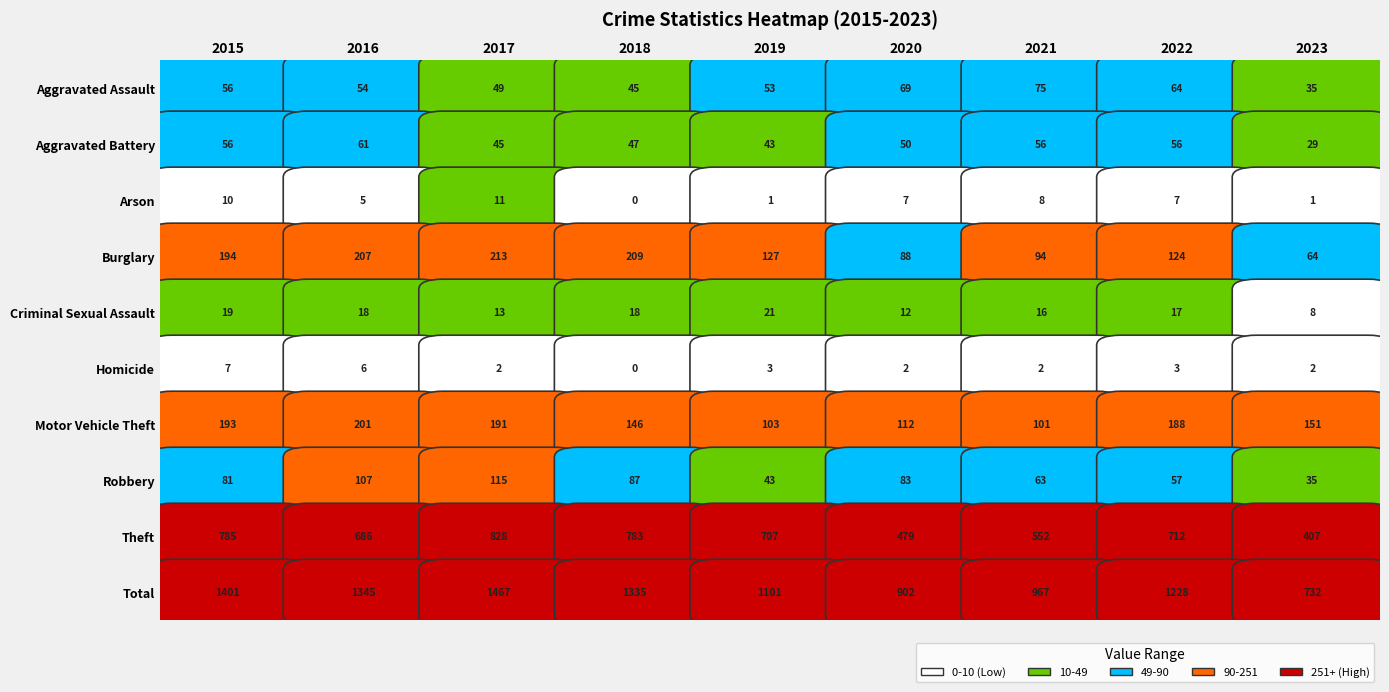

What is the sum of all Robbery values?

671